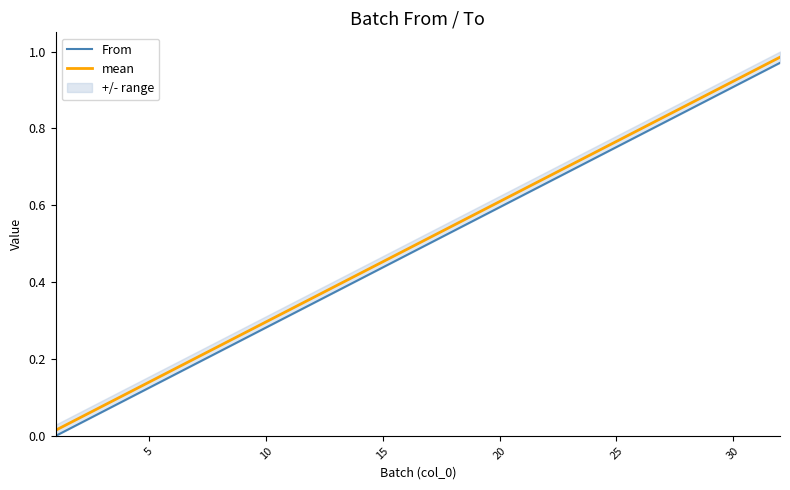

True or false: mean has a value of 0.3 at 10.

True